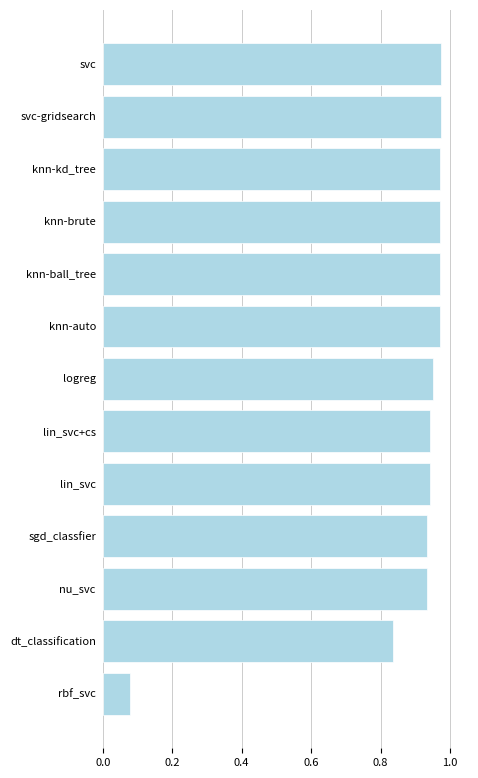

What is the label of the 9th bar from the bottom?

knn-ball_tree